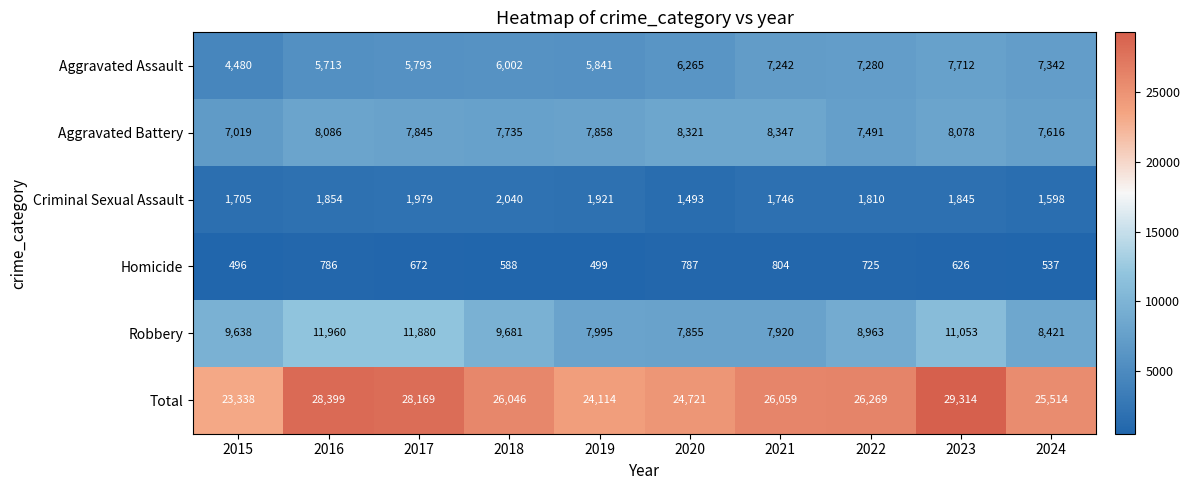

How many distinct data groups are displayed?

6